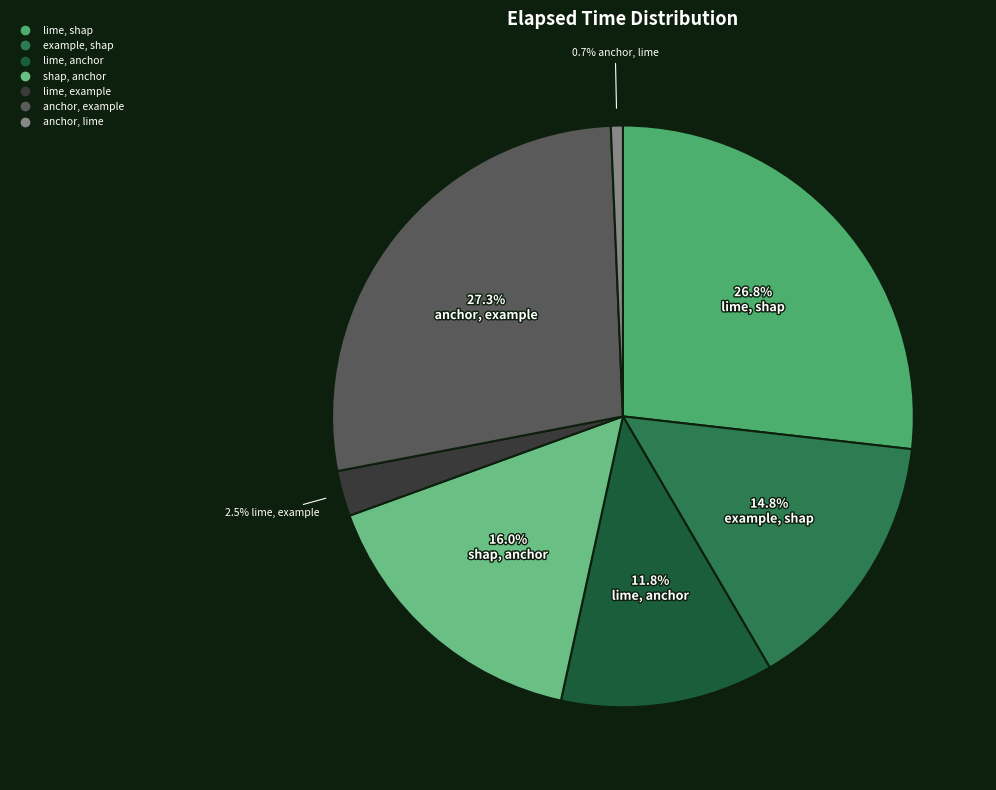

Is there any slice that represents more than half of the pie?

No